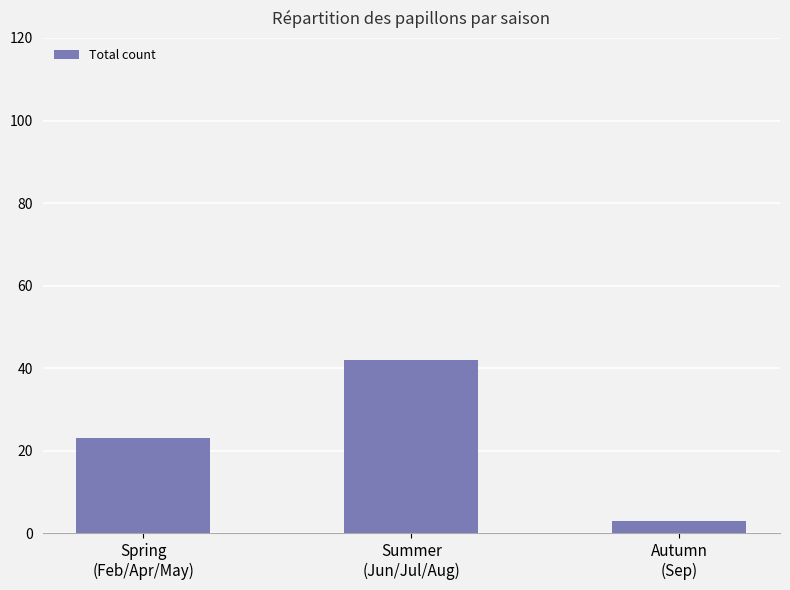

Between Autumn
(Sep) and Summer
(Jun/Jul/Aug), which is larger?

Summer
(Jun/Jul/Aug)